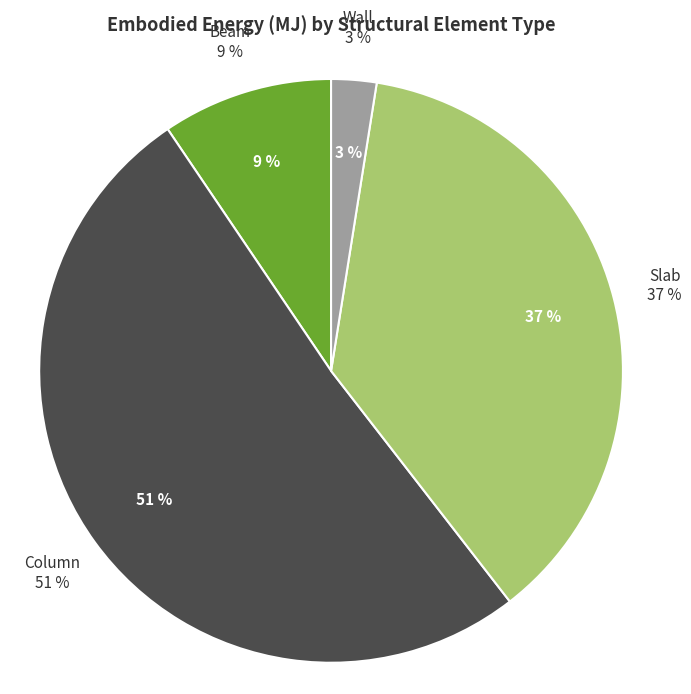

What is the majority slice?

Column